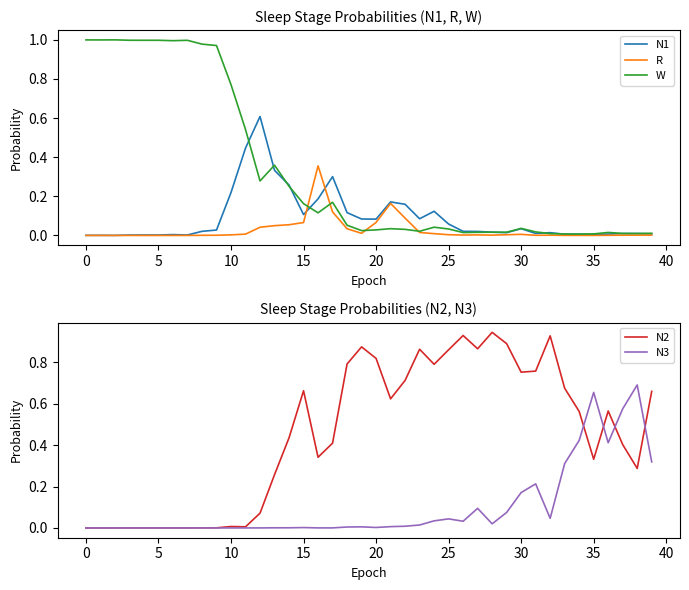

Reading left to right, what are all the values shown in this chart?

N1: 0.0	0.0	0.0	0.0	0.0	0.0	0.0	0.0	0.0	0.0	0.2	0.4	0.6	0.3	0.3	0.1	0.2	0.3	0.1	0.1	0.1	0.2	0.2	0.1	0.1	0.1	0.0	0.0	0.0	0.0	0.0	0.0	0.0	0.0	0.0	0.0	0.0	0.0	0.0	0.0
R: 0.0	0.0	0.0	0.0	0.0	0.0	0.0	0.0	0.0	0.0	0.0	0.0	0.0	0.1	0.1	0.1	0.4	0.1	0.0	0.0	0.1	0.2	0.1	0.0	0.0	0.0	0.0	0.0	0.0	0.0	0.0	0.0	0.0	0.0	0.0	0.0	0.0	0.0	0.0	0.0
W: 1.0	1.0	1.0	1.0	1.0	1.0	1.0	1.0	1.0	1.0	0.8	0.5	0.3	0.4	0.3	0.2	0.1	0.2	0.1	0.0	0.0	0.0	0.0	0.0	0.0	0.0	0.0	0.0	0.0	0.0	0.0	0.0	0.0	0.0	0.0	0.0	0.0	0.0	0.0	0.0
N2: 0.0	0.0	0.0	0.0	0.0	0.0	0.0	0.0	0.0	0.0	0.0	0.0	0.1	0.3	0.4	0.7	0.3	0.4	0.8	0.9	0.8	0.6	0.7	0.9	0.8	0.9	0.9	0.9	0.9	0.9	0.8	0.8	0.9	0.7	0.6	0.3	0.6	0.4	0.3	0.7
N3: 0.0	0.0	0.0	0.0	0.0	0.0	0.0	0.0	0.0	0.0	0.0	0.0	0.0	0.0	0.0	0.0	0.0	0.0	0.0	0.0	0.0	0.0	0.0	0.0	0.0	0.0	0.0	0.1	0.0	0.1	0.2	0.2	0.0	0.3	0.4	0.7	0.4	0.6	0.7	0.3